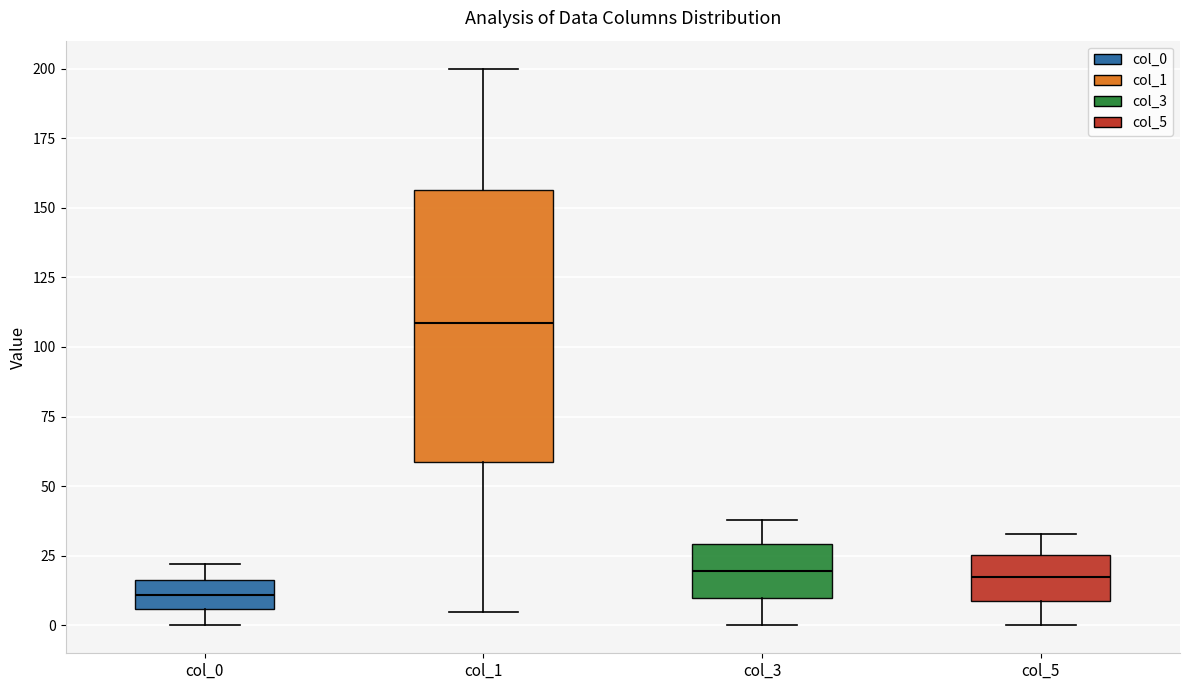

Reading left to right, transcribe this box plot: for each box, give where its median line is, the range the box spans, and where its two whiskers end, as read against the y-axis. The values are not printed on the chart, so give them approximately, as read against the axis.

col_0: median 10, box 5 to 15, whiskers 0 to 20
col_1: median 110, box 60 to 155, whiskers 5 to 200
col_3: median 20, box 10 to 30, whiskers 0 to 40
col_5: median 20, box 10 to 25, whiskers 0 to 35